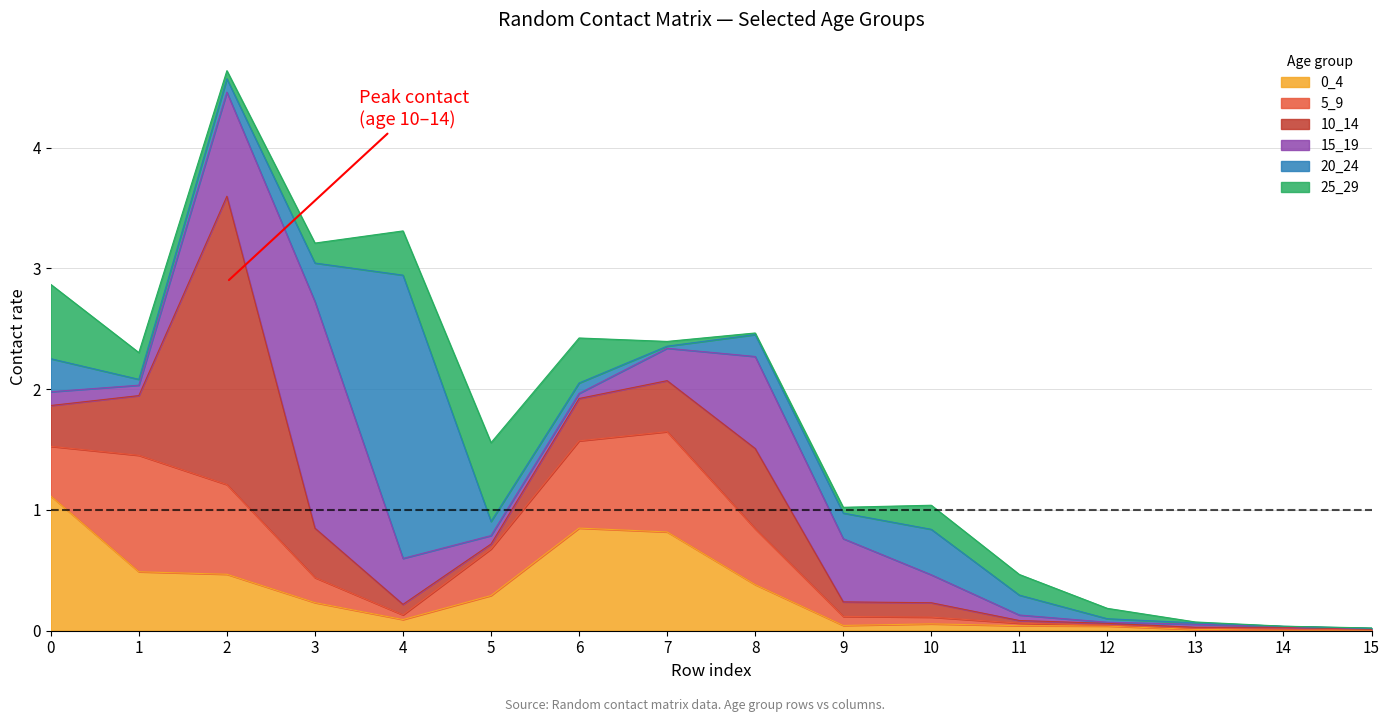

How many intersections are there between 15_19 and 25_29?

5